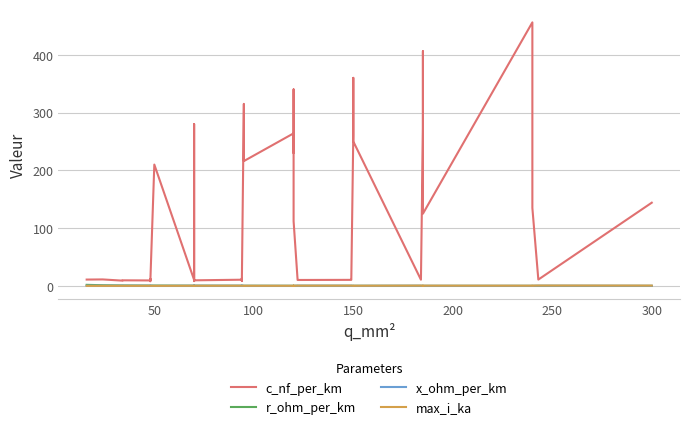

Which series has the widest spread of values?

c_nf_per_km